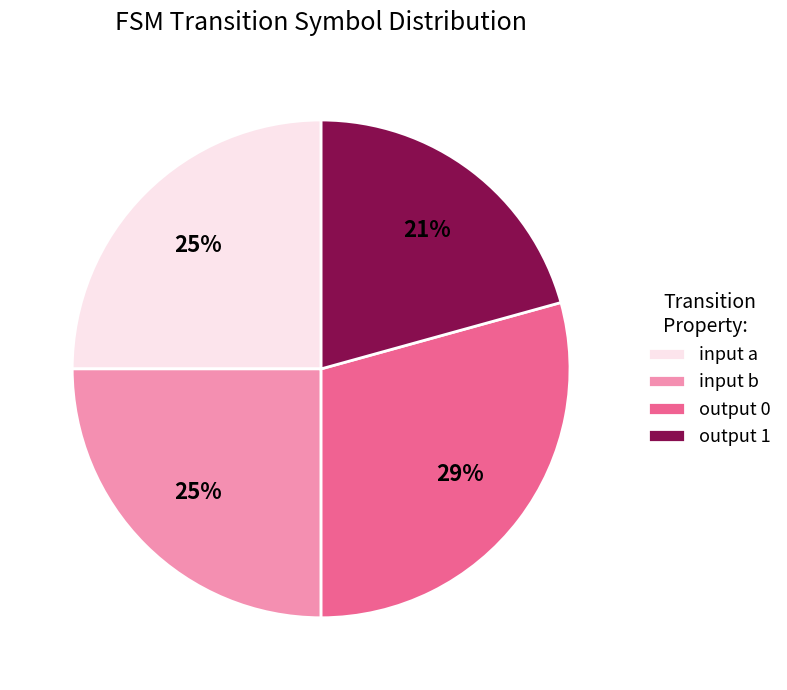

Which slice is the smallest?

output 1